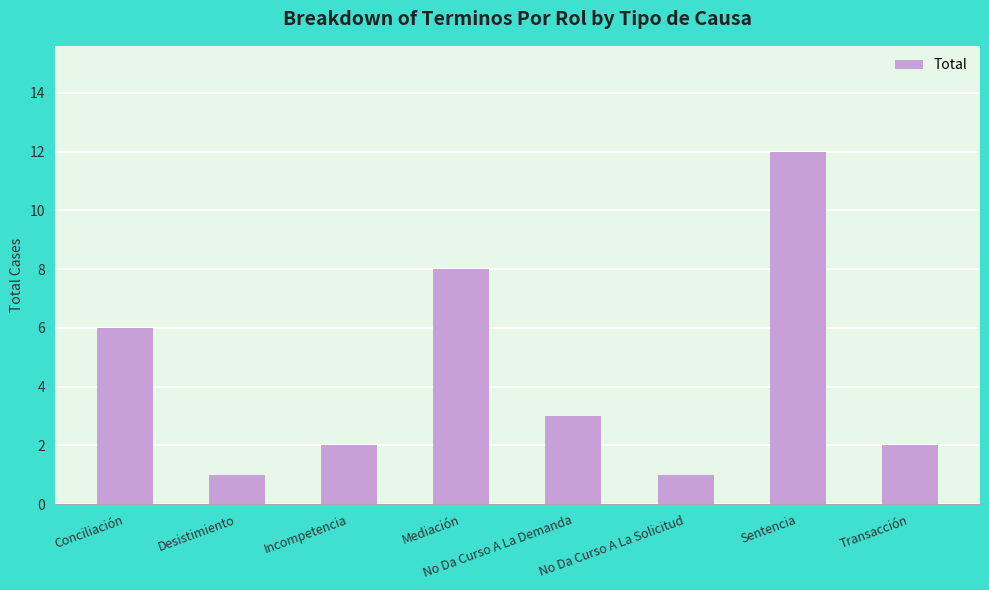

Reading right to left, what are all the values shown in this chart?

2	12	1	3	8	2	1	6